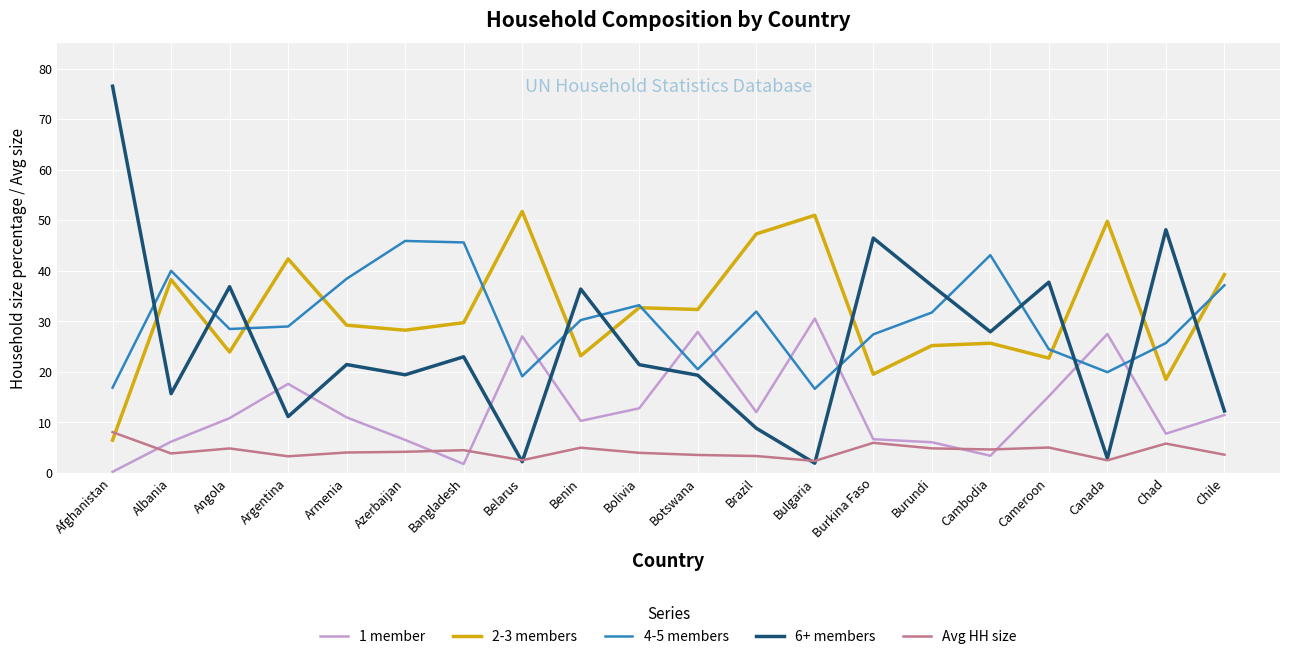

Which series has the widest spread of values?

6+ members